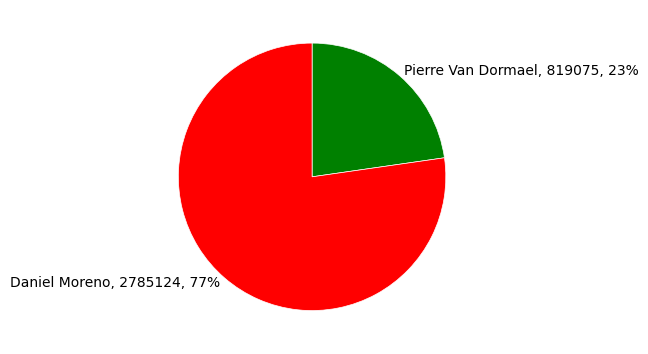

To the nearest percent, what is the combined percentage of Daniel Moreno, 2785124, 77% and Pierre Van Dormael, 819075, 23%?

100%